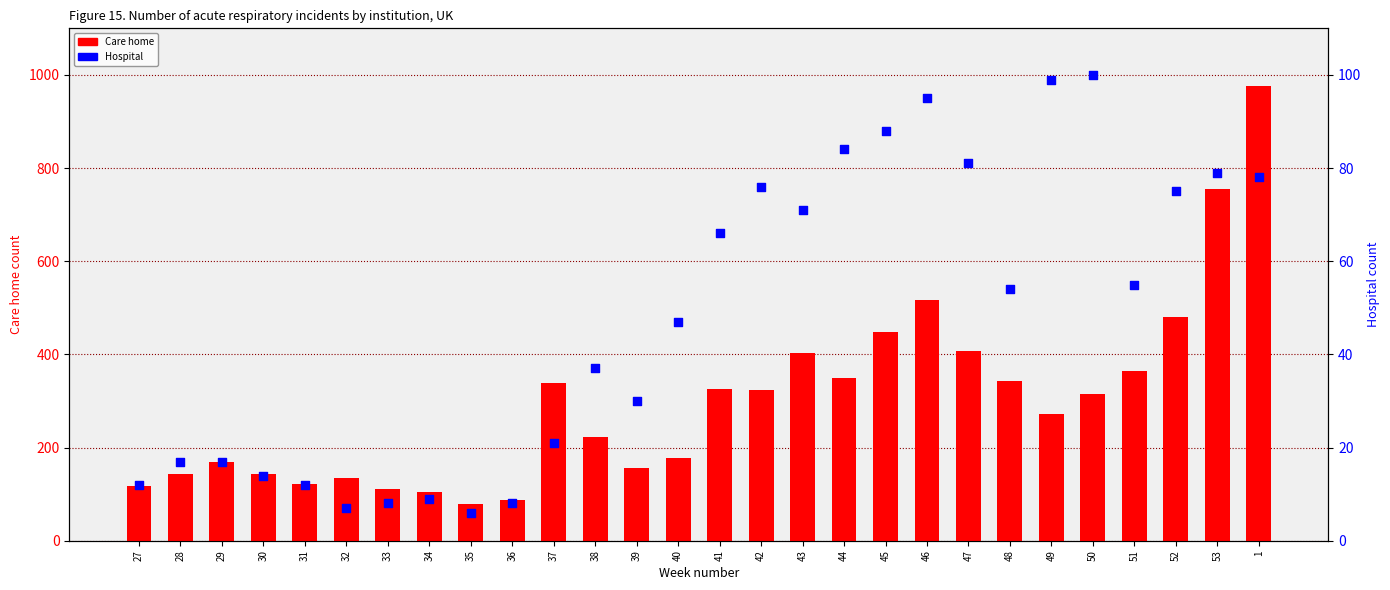

Which series contains the highest Y value?

Care home